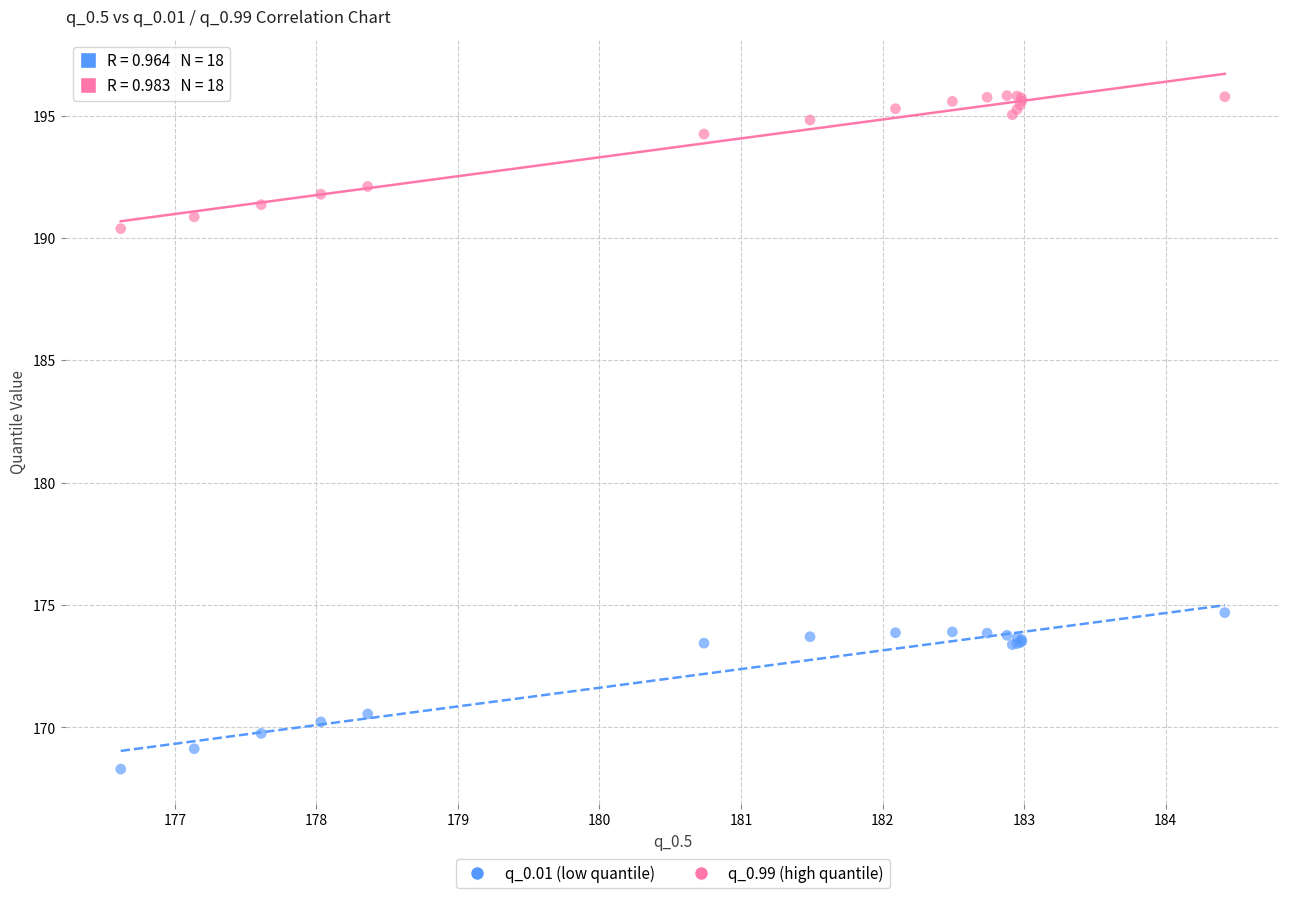

Which series has the largest Y range (max minus min)?

q_0.01 (low quantile)